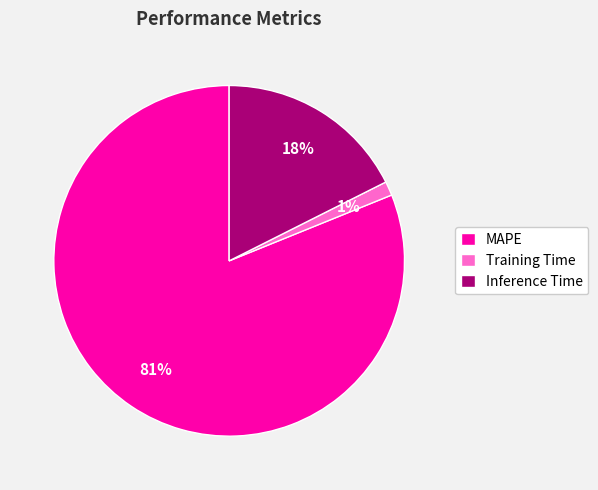

How many segments does this pie chart have?

3